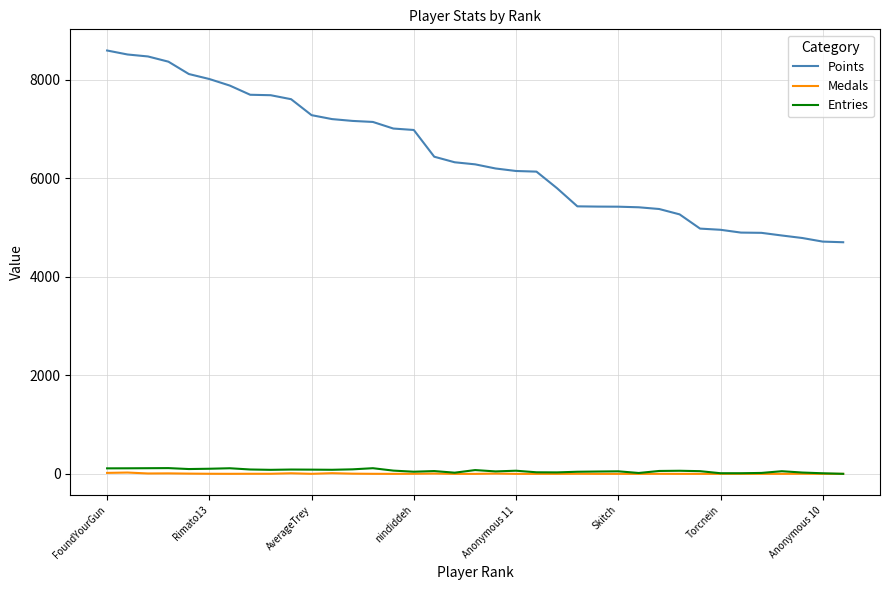

Which series has the widest spread of values?

Points